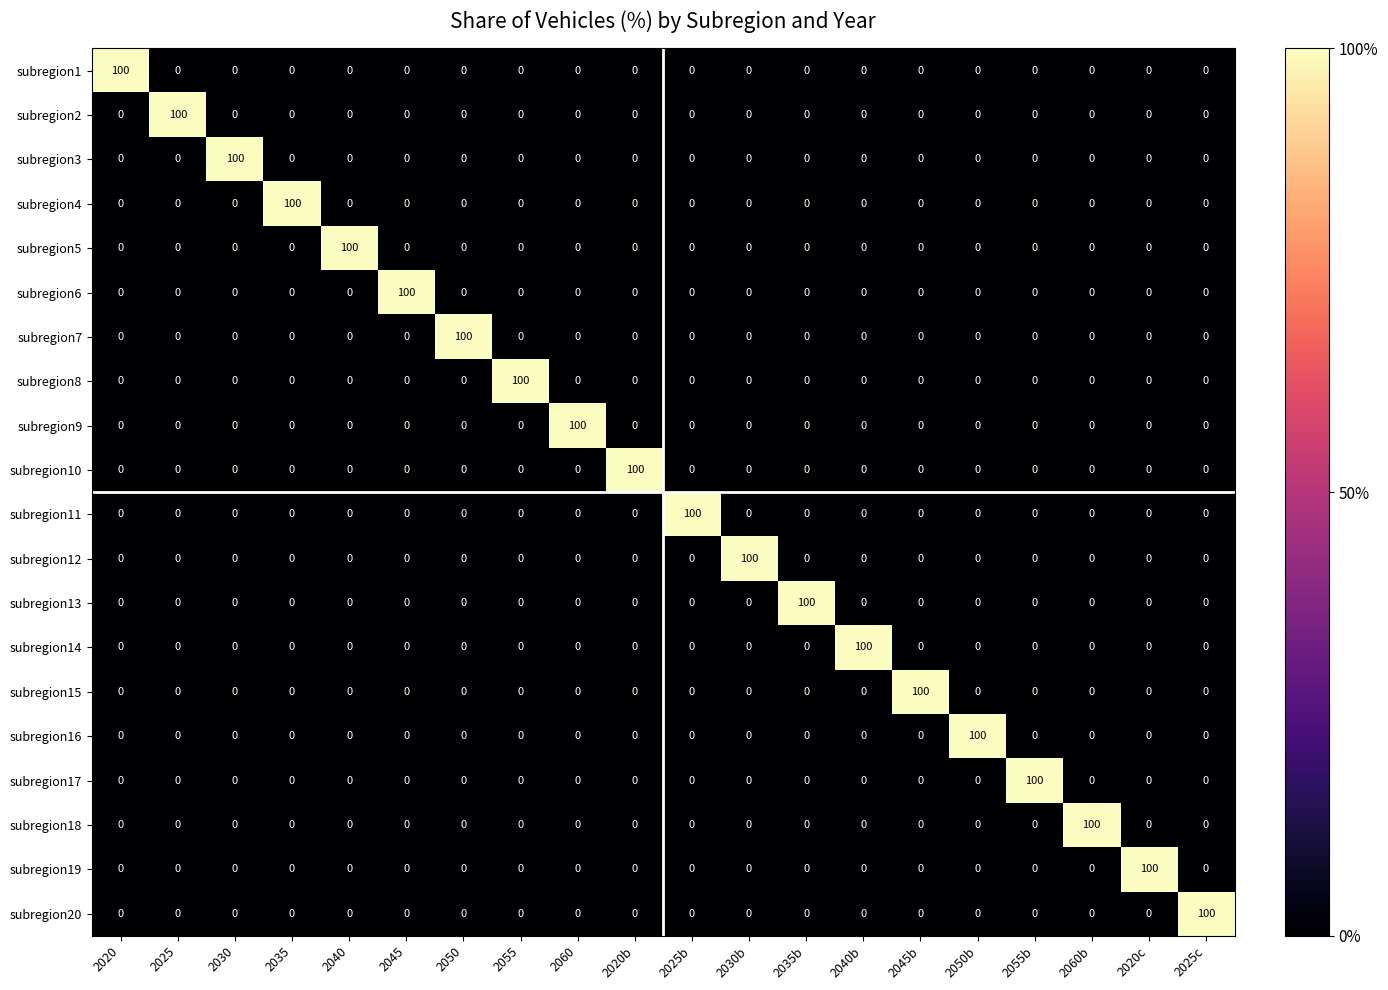

What is the total value across all series at 2020b?

100